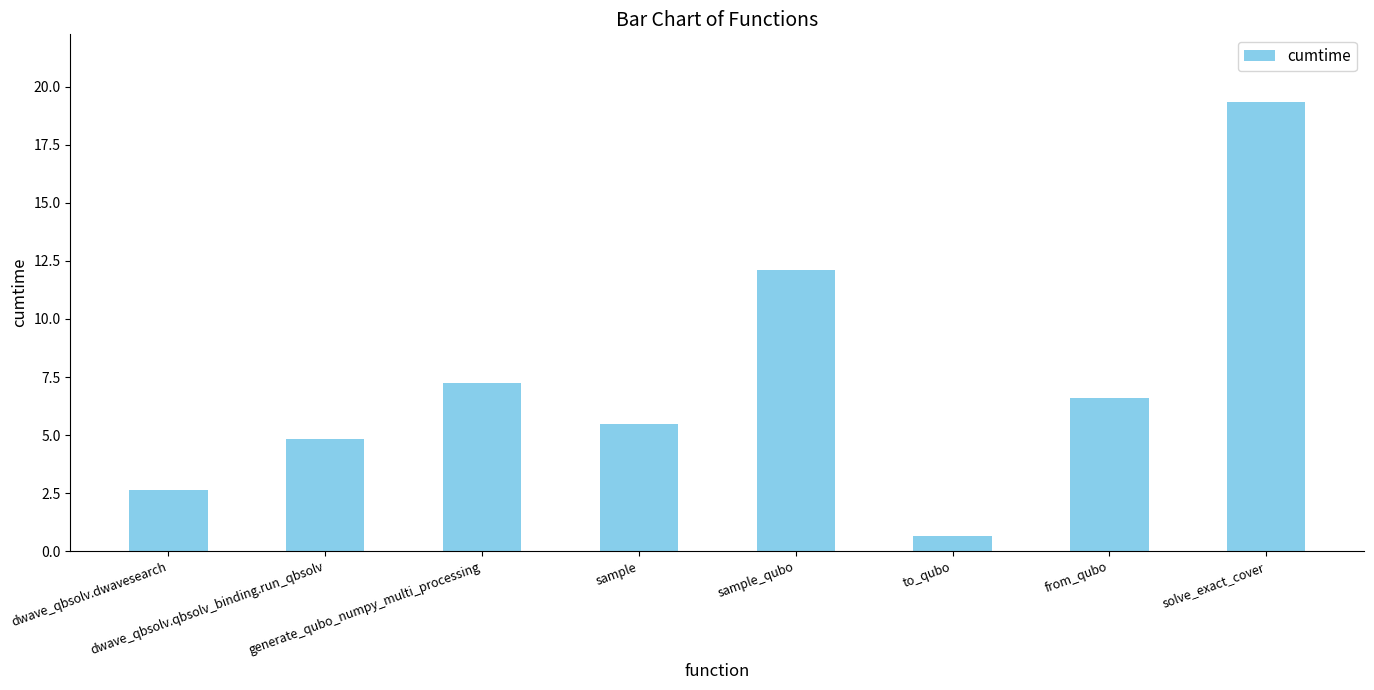

The value at to_qubo is 0.6. True or false?

True